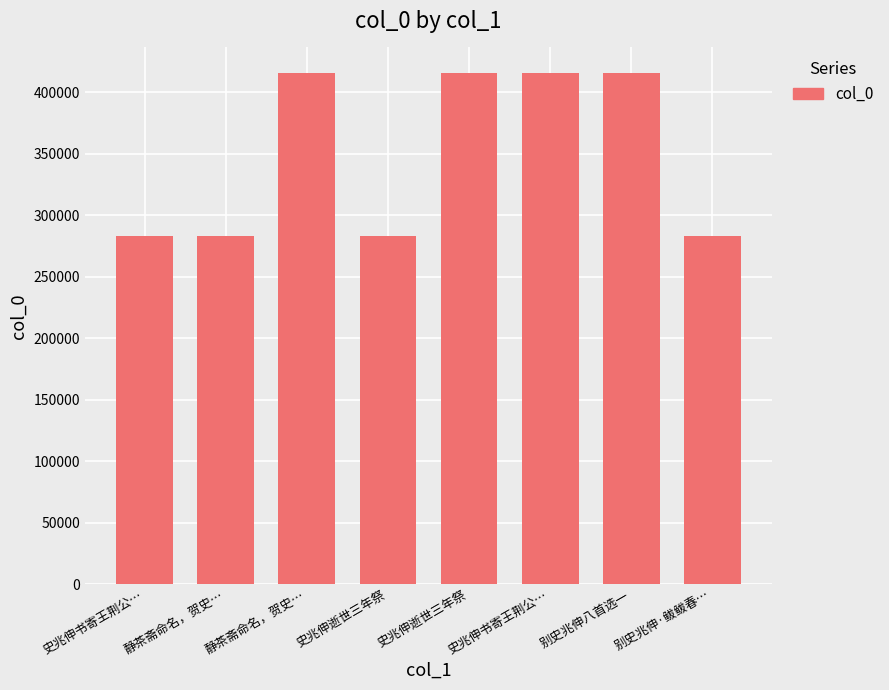

What is the label of the 8th bar from the left?

别史兆伸·鲅鲅春…